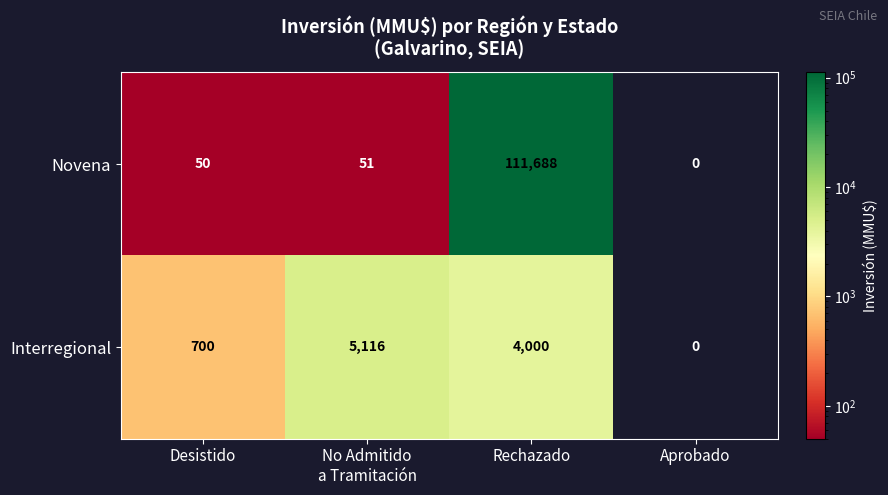

Which category has the highest value across all series?

Rechazado